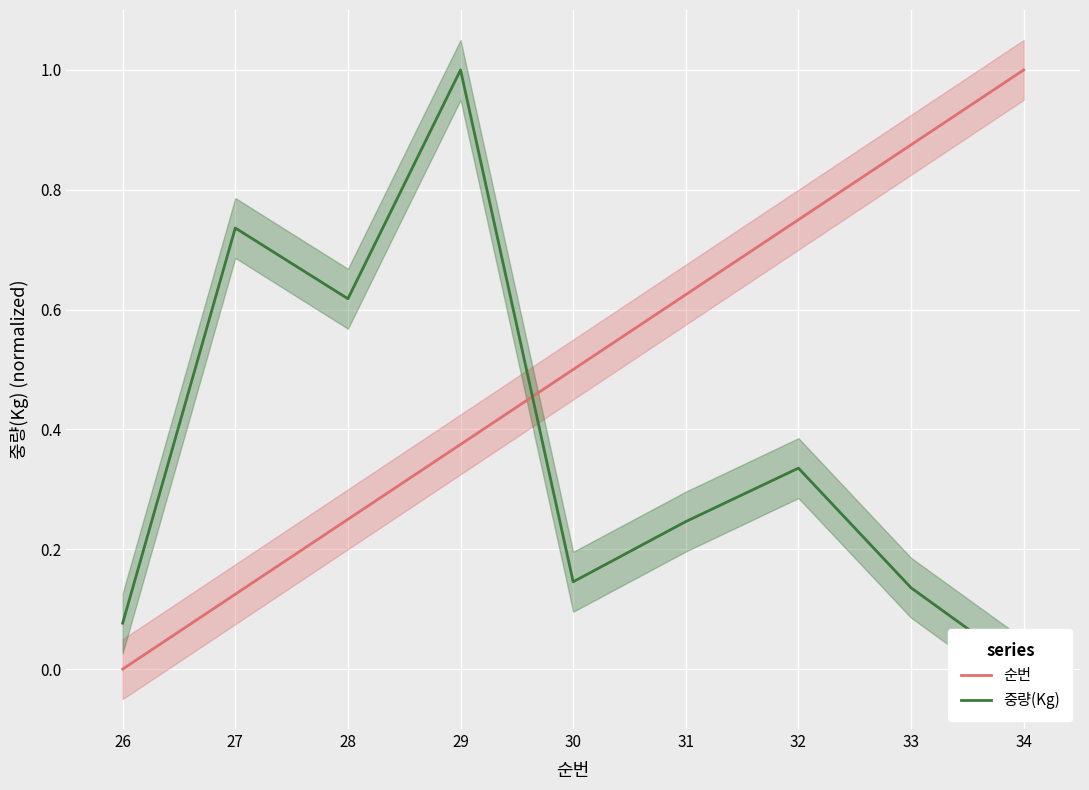

What is the difference between the maximum and minimum values in the 중량(Kg) series?

1.0